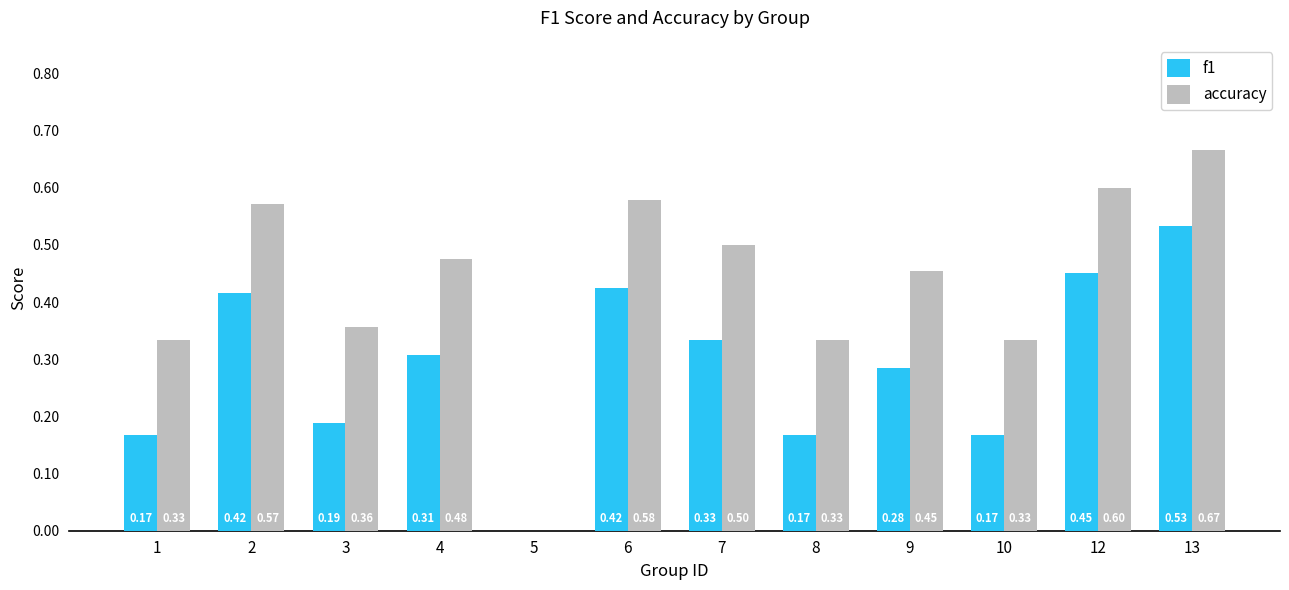

What is the total value across all series at 10?

0.5